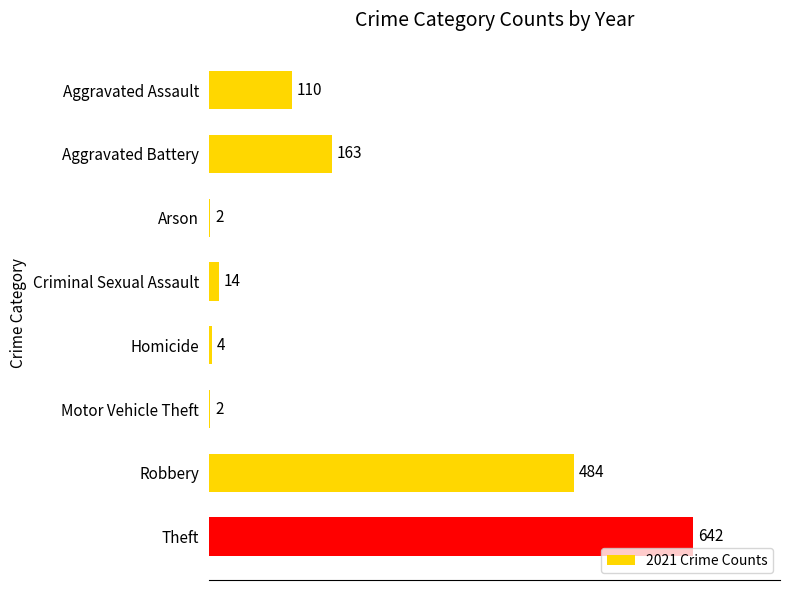

What is the sum of the values at Criminal Sexual Assault and Homicide?

18